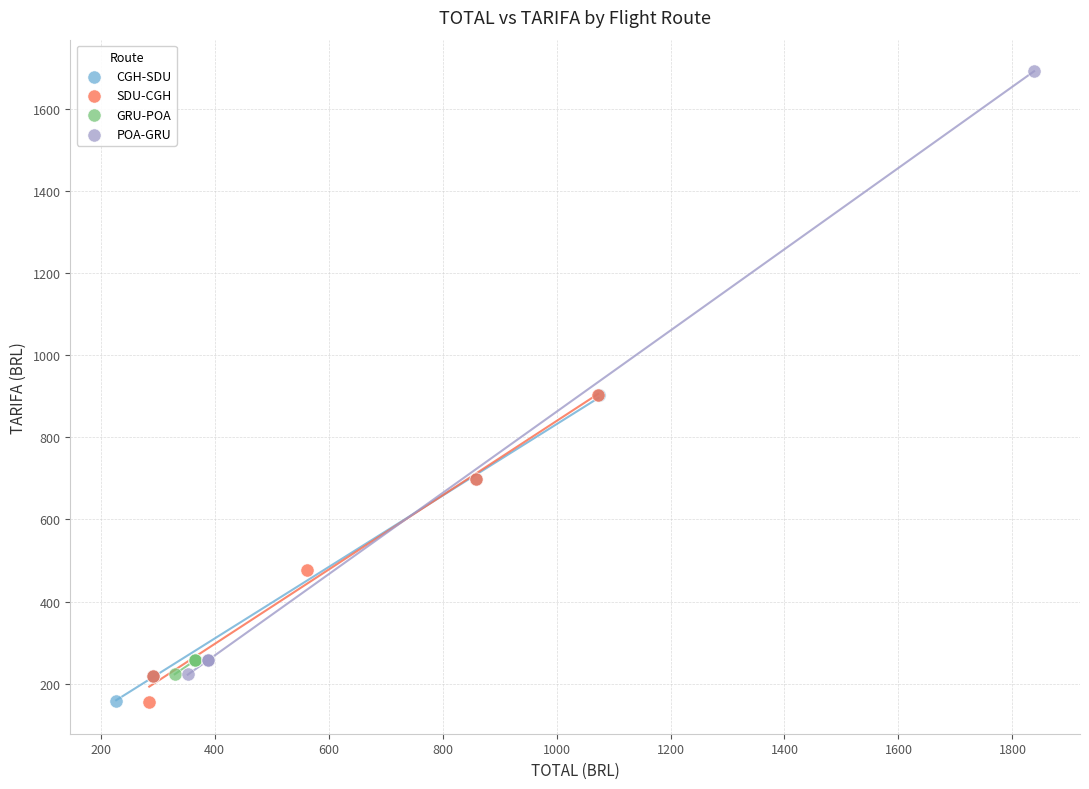

Which series has the largest Y range (max minus min)?

POA-GRU